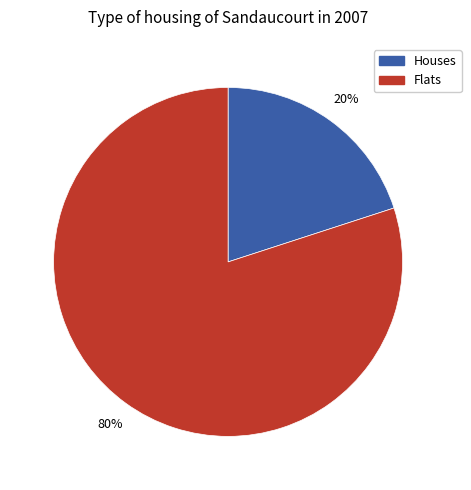

What is the ratio of the value at Flats to the value at Houses?

4.0